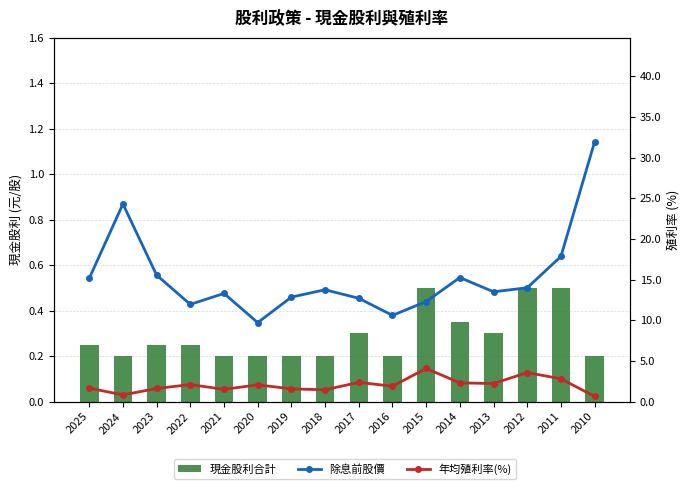

True or false: 除息前股價 has a value of 31.9 at 2010.

True